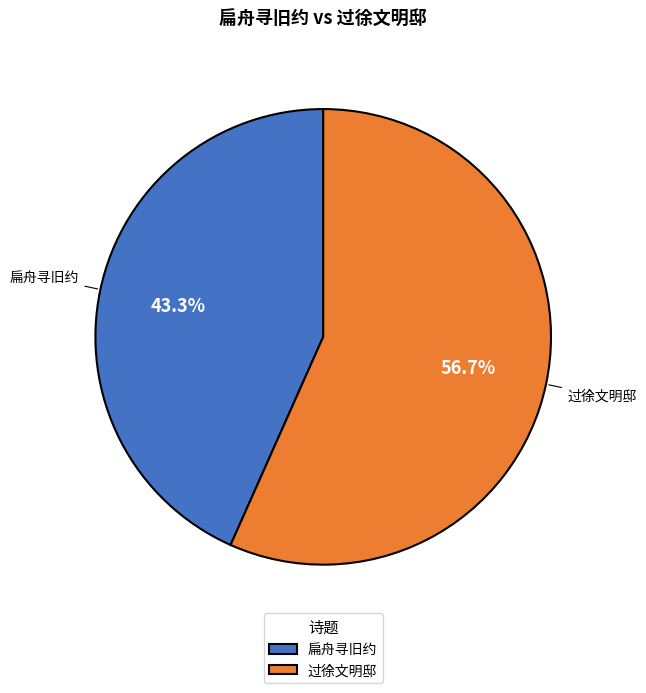

Which slice represents more than half of the pie?

过徐文明邸